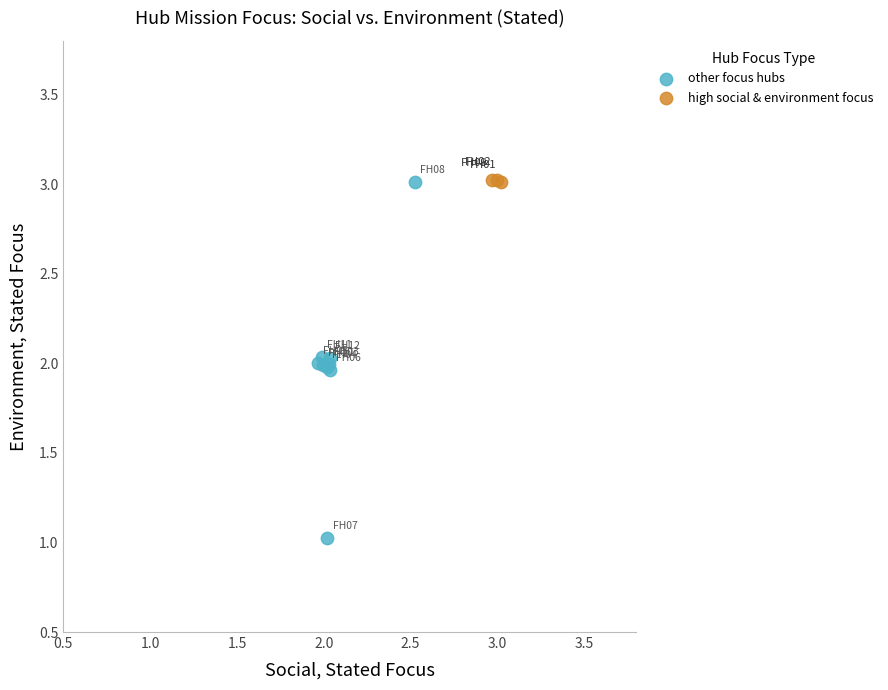

Which series reaches the minimum Y coordinate?

other focus hubs